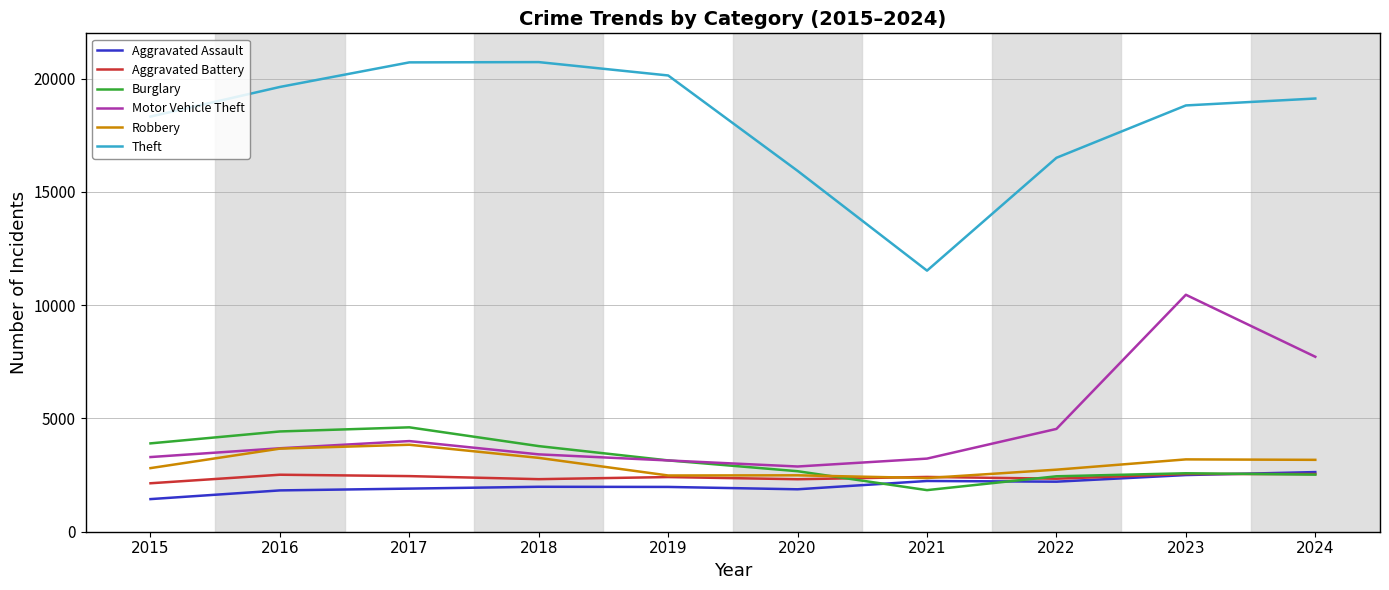

True or false: Burglary and Motor Vehicle Theft intersect in this chart.

True